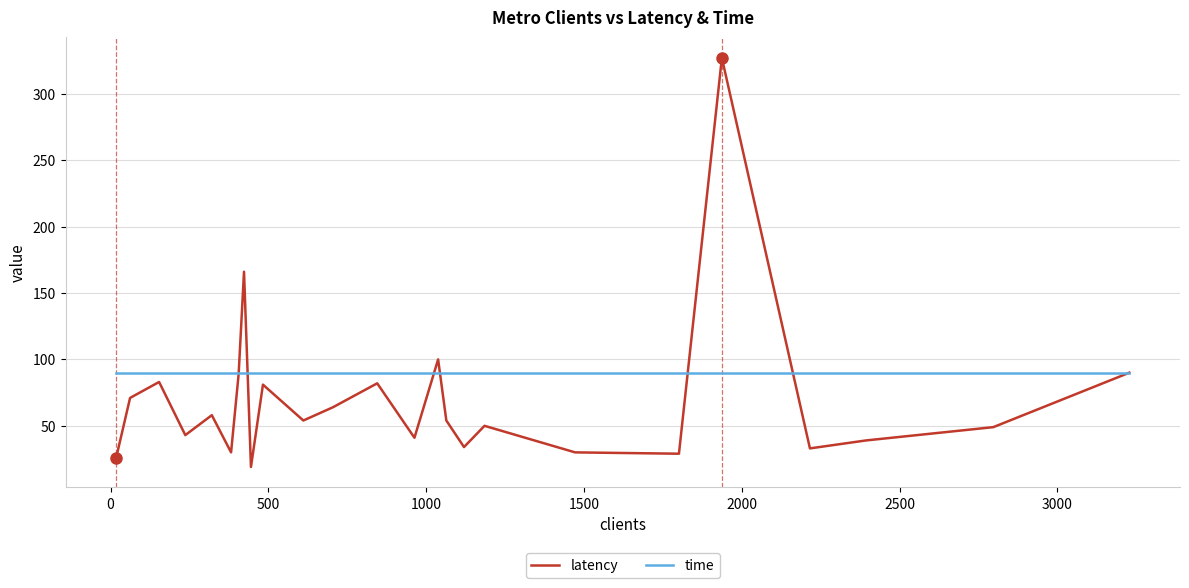

Which series has the largest range (max minus min)?

latency